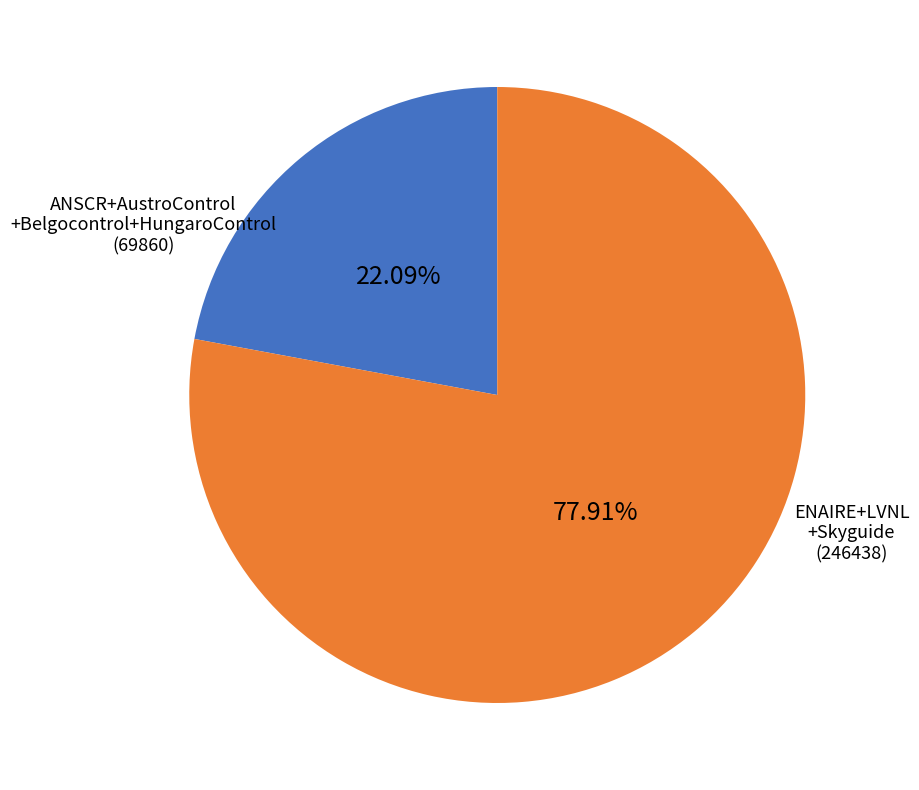

How many segments does this pie chart have?

2